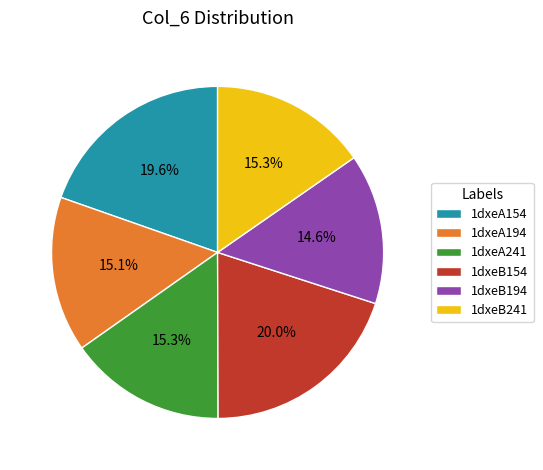

To the nearest percent, what percentage of the pie is 1dxeA154?

20%